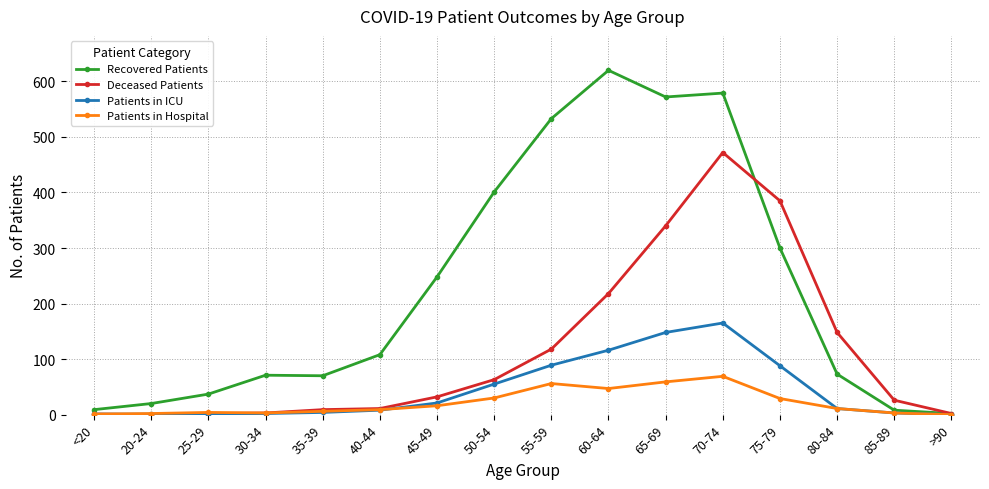

Which series has the widest spread of values?

Recovered Patients